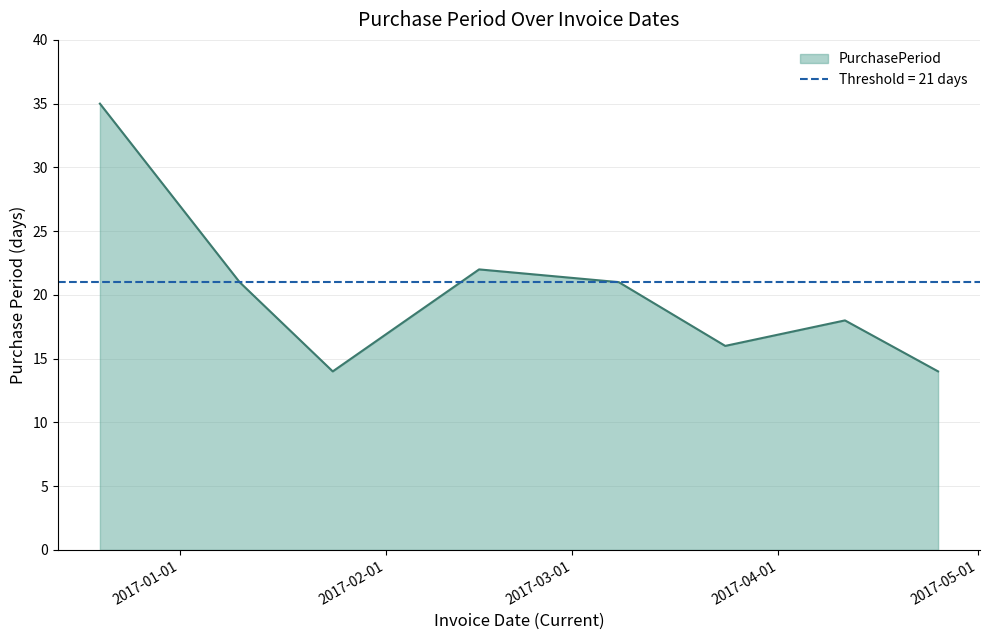

At which category does the chart reach its peak across all series?

2016-12-20